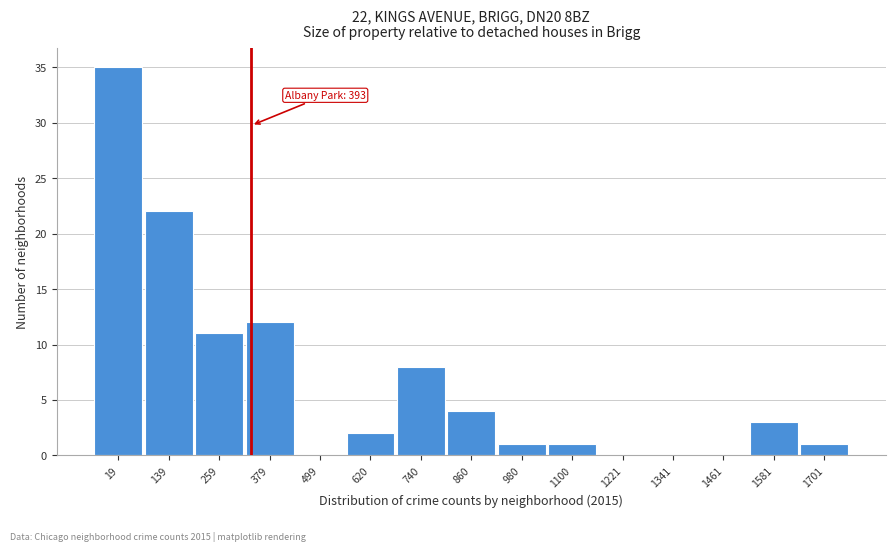

Reading left to right, list all the values displayed in this chart.

19=35	139=22	259=11	379=12	499=0	620=2	740=8	860=4	980=1	1100=1	1221=0	1341=0	1461=0	1581=3	1701=1